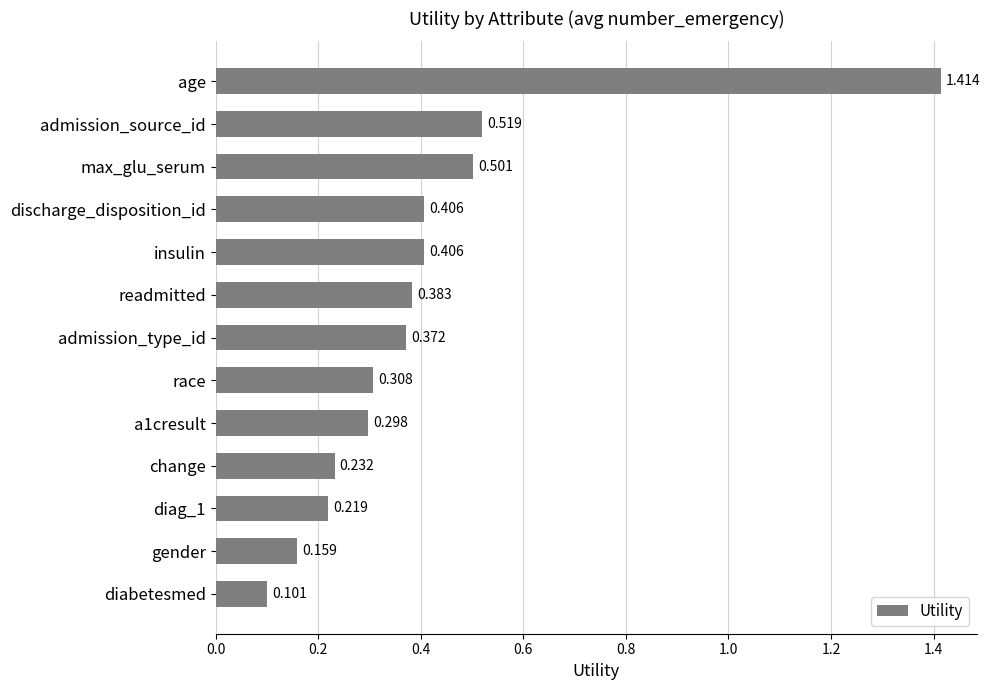

What is the sum of all values?

5.3